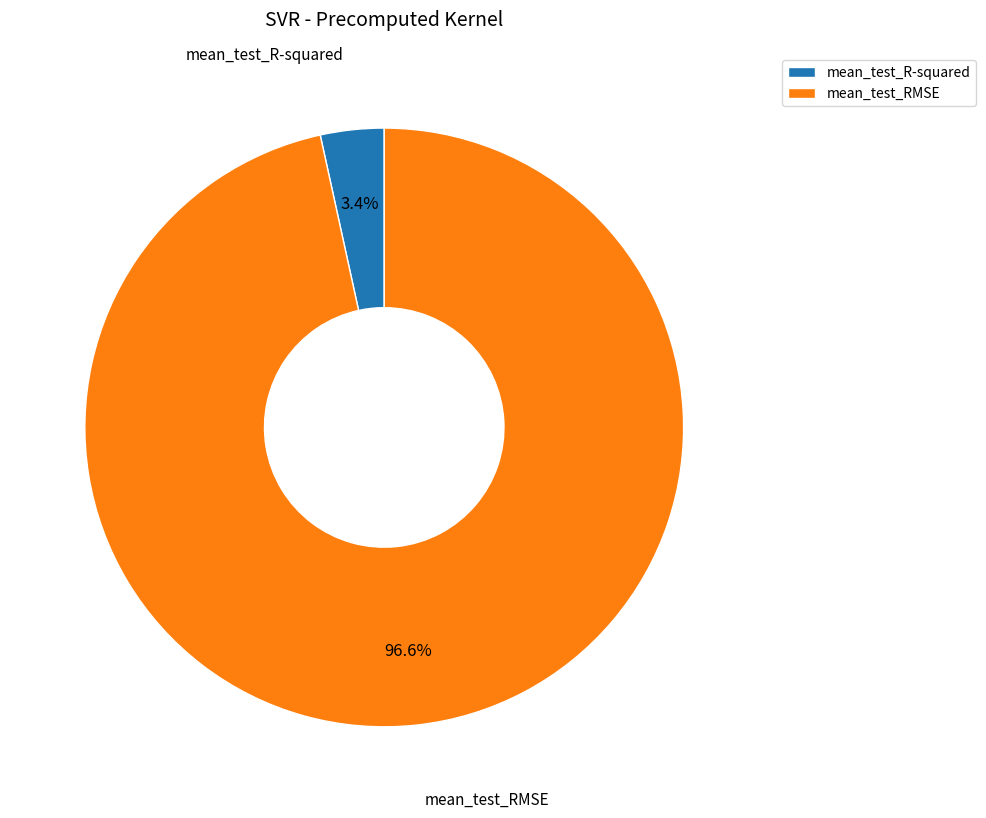

Between mean_test_RMSE and mean_test_R-squared, which is larger?

mean_test_RMSE